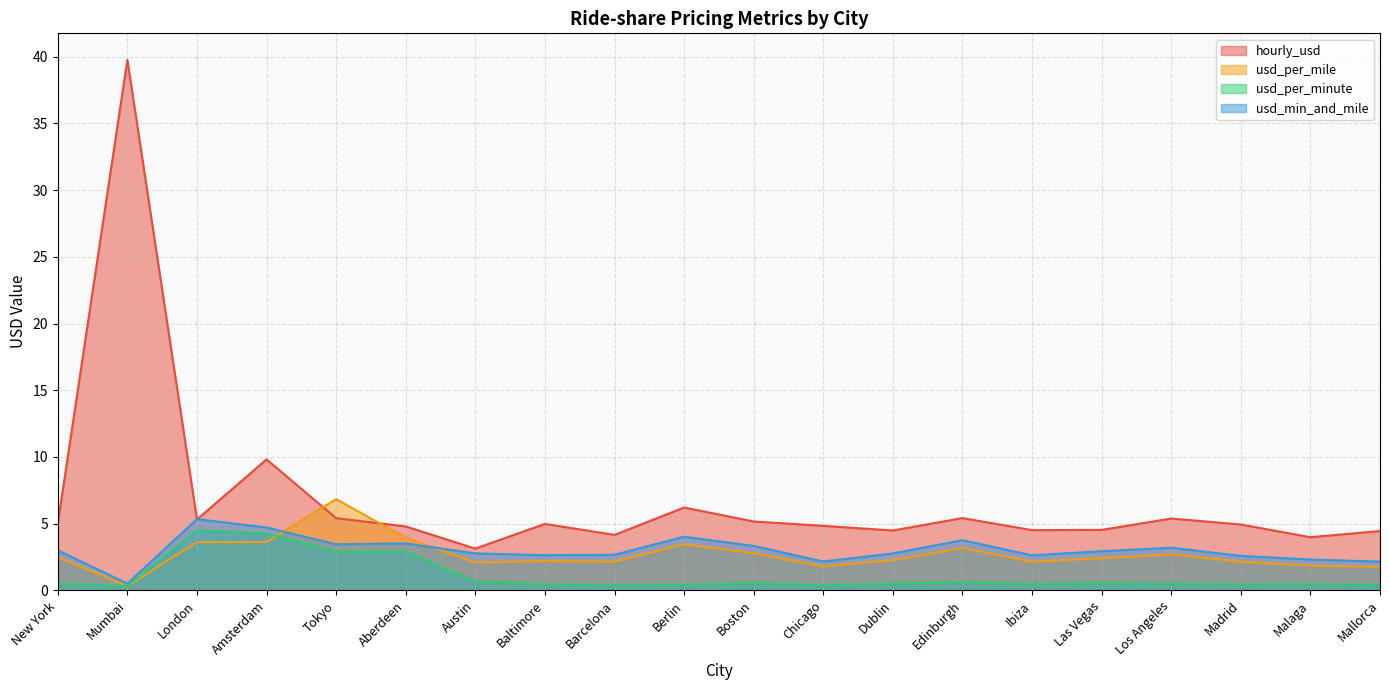

Reading left to right, extract all data points from this chart.

hourly_usd: New York=5.0	Mumbai=39.8	London=5.3	Amsterdam=9.8	Tokyo=5.4	Aberdeen=4.8	Austin=3.1	Baltimore=5.0	Barcelona=4.2	Berlin=6.2	Boston=5.2	Chicago=4.8	Dublin=4.5	Edinburgh=5.4	Ibiza=4.5	Las Vegas=4.5	Los Angeles=5.4	Madrid=4.9	Malaga=4.0	Mallorca=4.4
usd_per_mile: New York=2.5	Mumbai=0.3	London=3.6	Amsterdam=3.6	Tokyo=6.8	Aberdeen=3.9	Austin=2.1	Baltimore=2.2	Barcelona=2.1	Berlin=3.5	Boston=2.8	Chicago=1.8	Dublin=2.3	Edinburgh=3.2	Ibiza=2.1	Las Vegas=2.4	Los Angeles=2.7	Madrid=2.1	Malaga=1.8	Mallorca=1.8
usd_per_minute: New York=0.5	Mumbai=0.3	London=4.5	Amsterdam=4.3	Tokyo=2.9	Aberdeen=2.9	Austin=0.7	Baltimore=0.4	Barcelona=0.4	Berlin=0.4	Boston=0.5	Chicago=0.4	Dublin=0.5	Edinburgh=0.6	Ibiza=0.5	Las Vegas=0.5	Los Angeles=0.5	Madrid=0.4	Malaga=0.5	Mallorca=0.4
usd_min_and_mile: New York=3.0	Mumbai=0.5	London=5.3	Amsterdam=4.7	Tokyo=3.4	Aberdeen=3.5	Austin=2.8	Baltimore=2.6	Barcelona=2.7	Berlin=4.0	Boston=3.3	Chicago=2.2	Dublin=2.8	Edinburgh=3.8	Ibiza=2.6	Las Vegas=2.9	Los Angeles=3.2	Madrid=2.6	Malaga=2.3	Mallorca=2.1